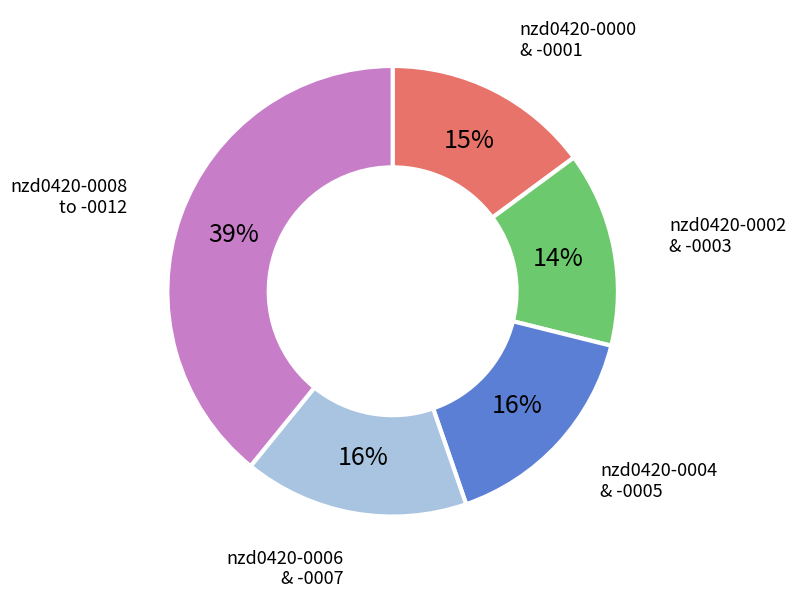

Is there any slice that represents more than half of the pie?

No